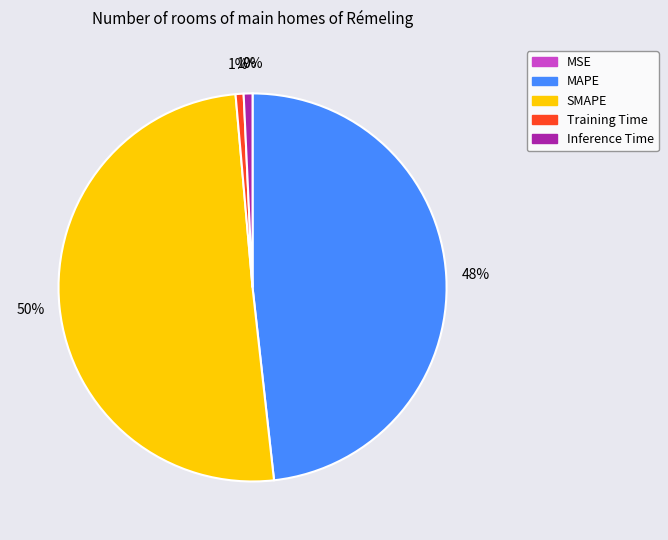

Combined, do Training Time and SMAPE account for over 50%?

Yes